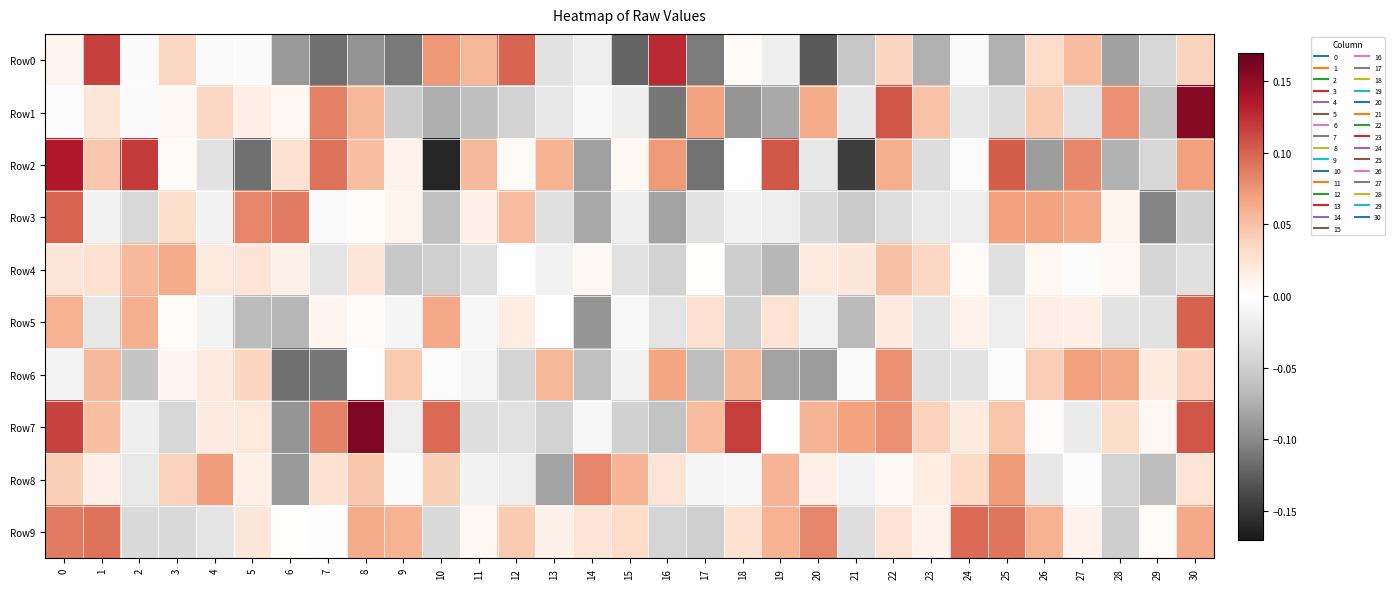

At 14, list the series in order from smallest to largest.

Row5, Row2, Row3, Row6, Row0, Row7, Row1, Row4, Row9, Row8